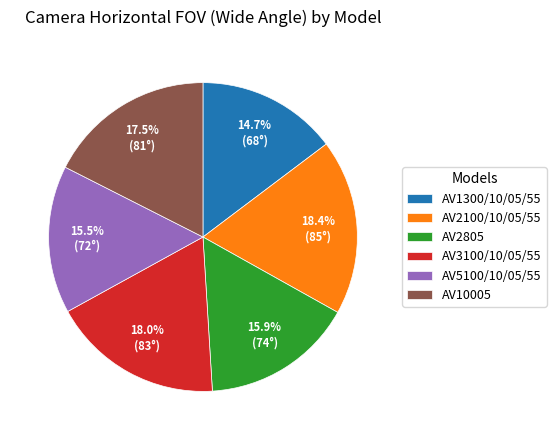

What is the ratio of the value at AV5100/10/05/55 to the value at AV2805?

1.0